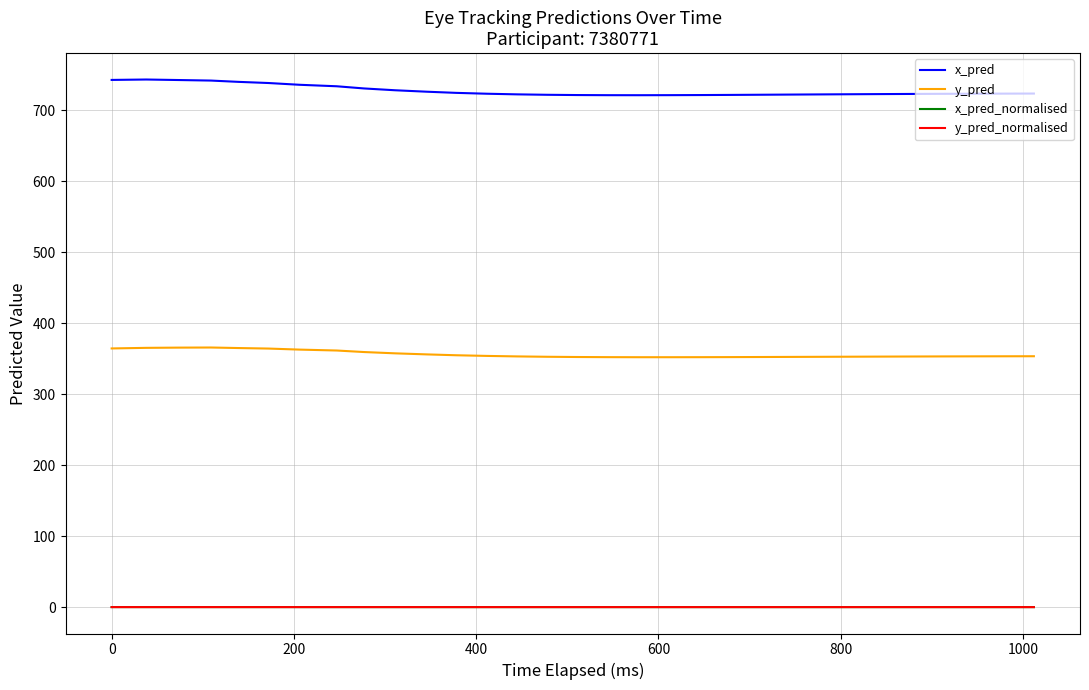

Which series has the widest spread of values?

x_pred